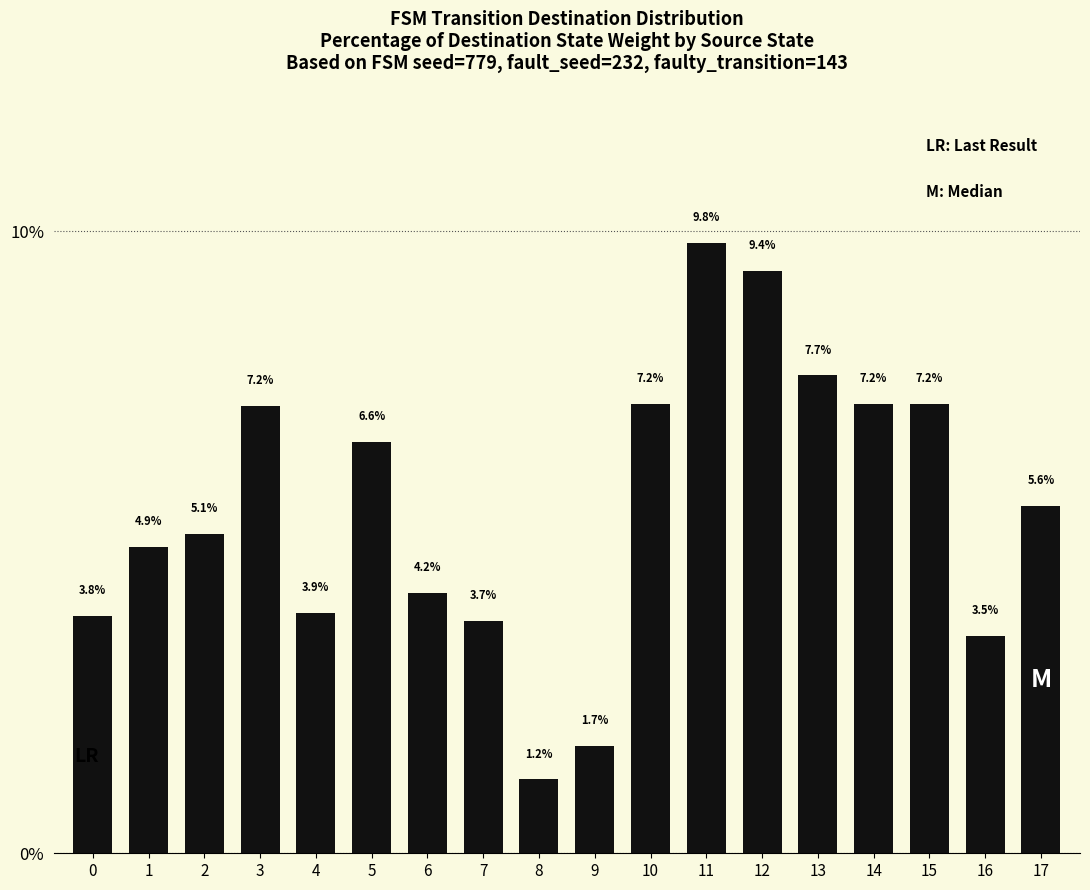

What is the change in value from 0 to 8?

-2.6